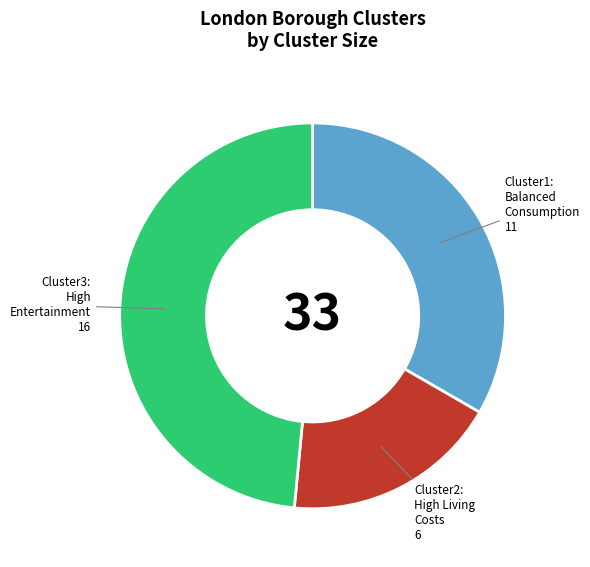

Is there a majority slice in this chart?

No